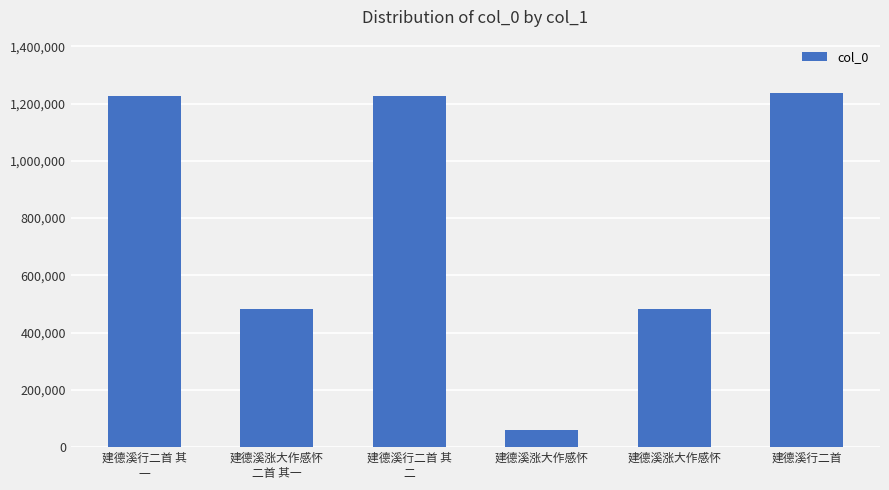

How many data points are less than 1226859?

3